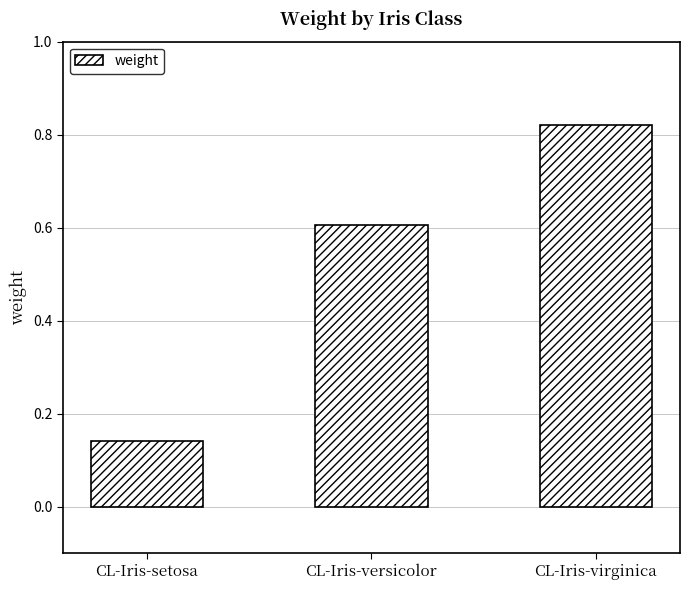

At which label is the value closest to 0?

CL-Iris-setosa